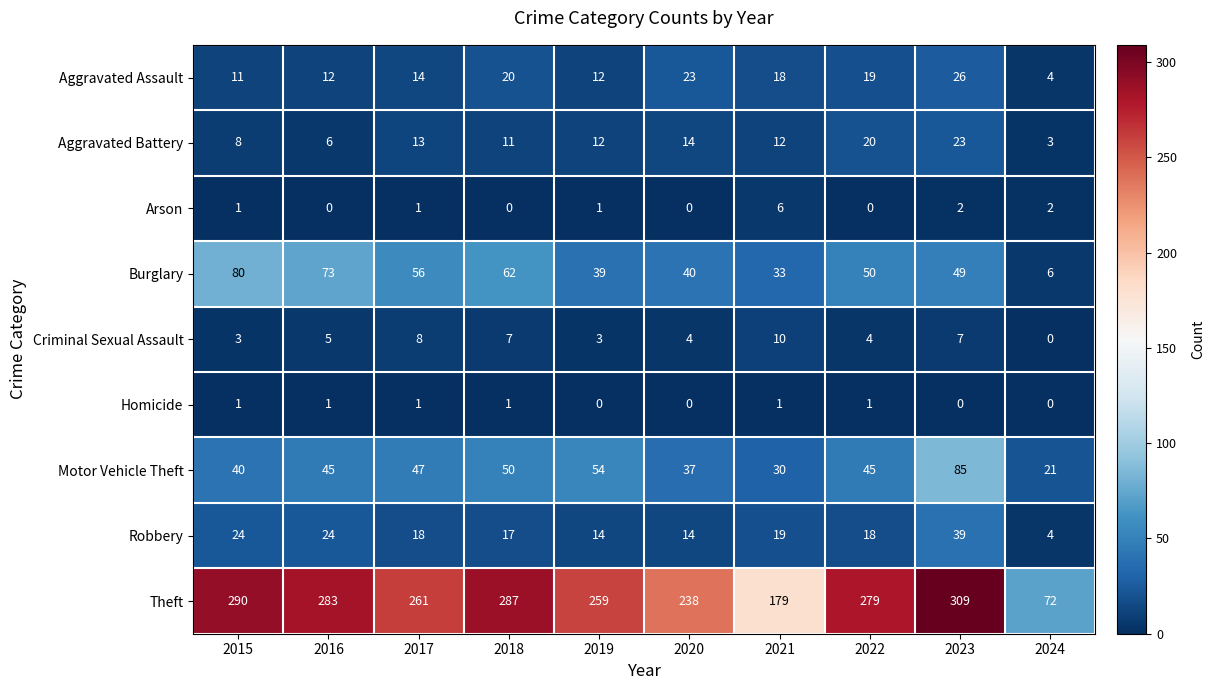

Is it true that Arson equals 2 at 2018?

False